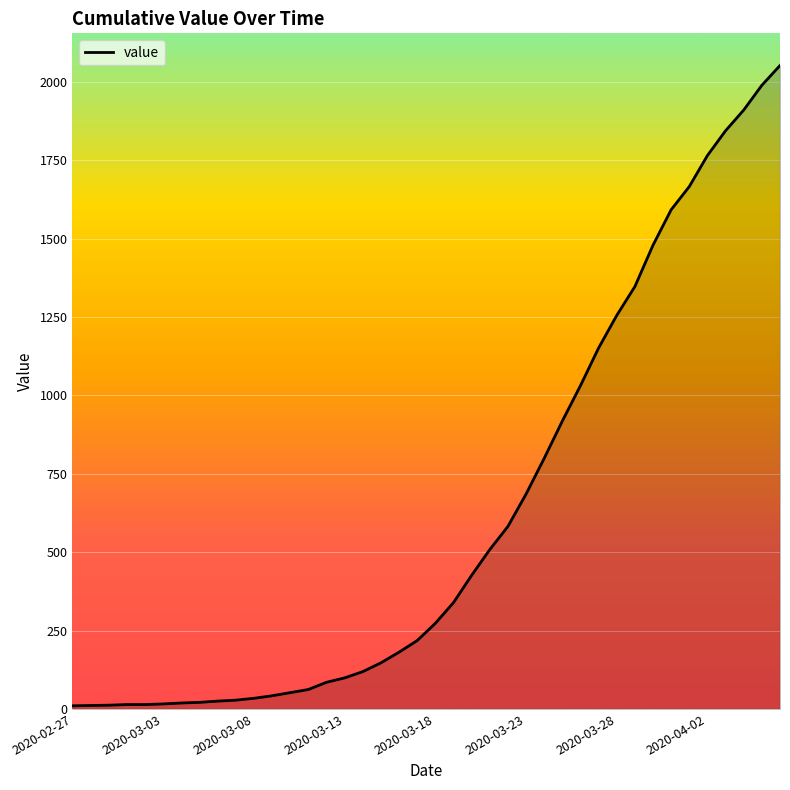

Does the chart have visible grid lines?

Yes